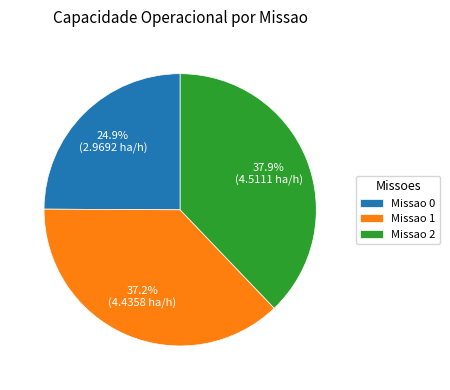

Do Missao 1 and Missao 0 together represent more than half of the pie?

Yes